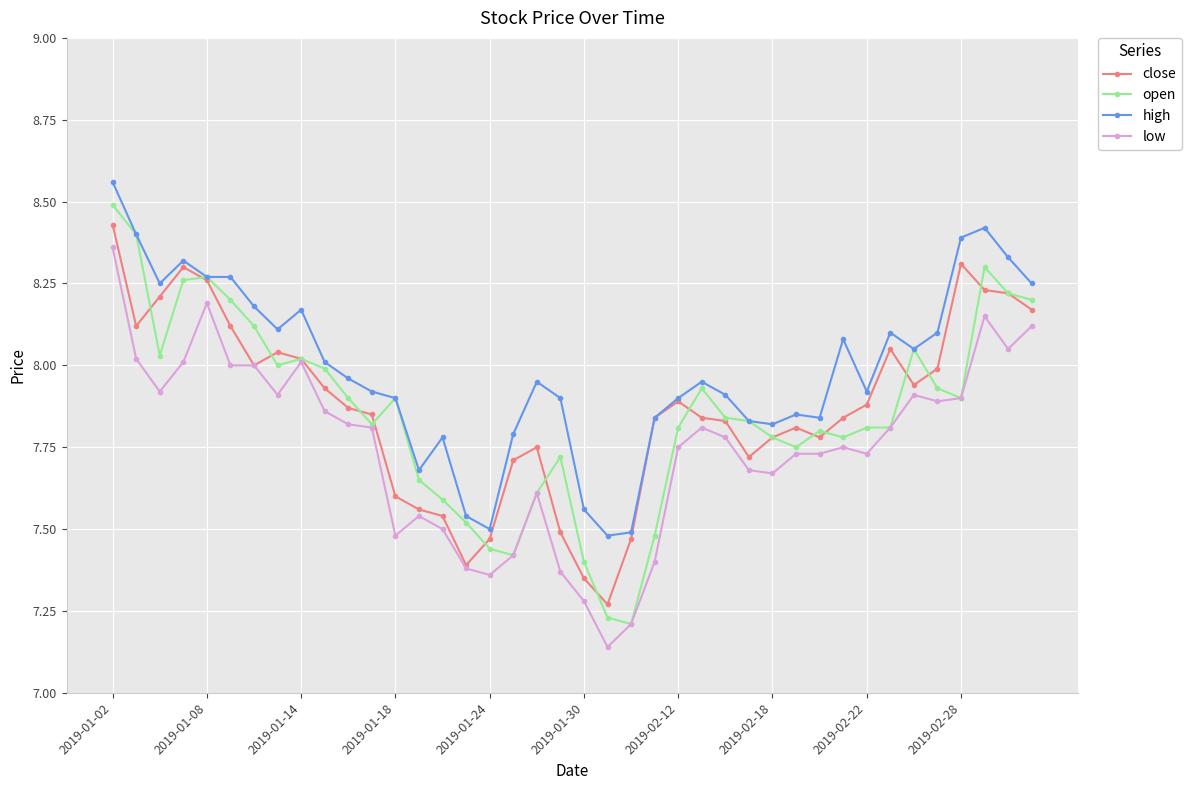

How many series are shown in this chart?

4